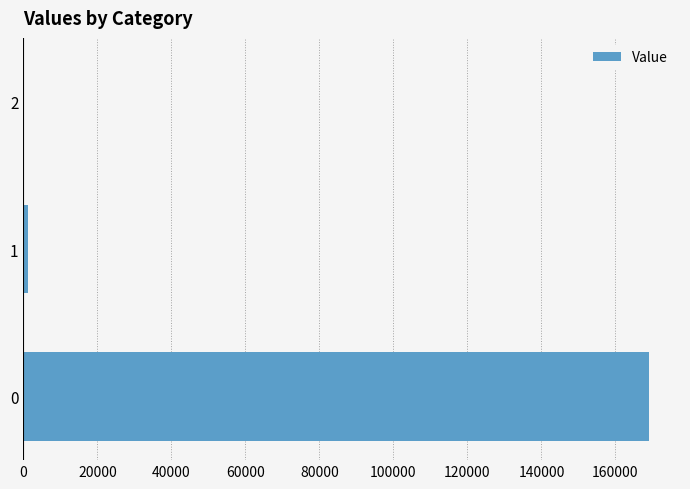

What is the sum of all values?

170280.3